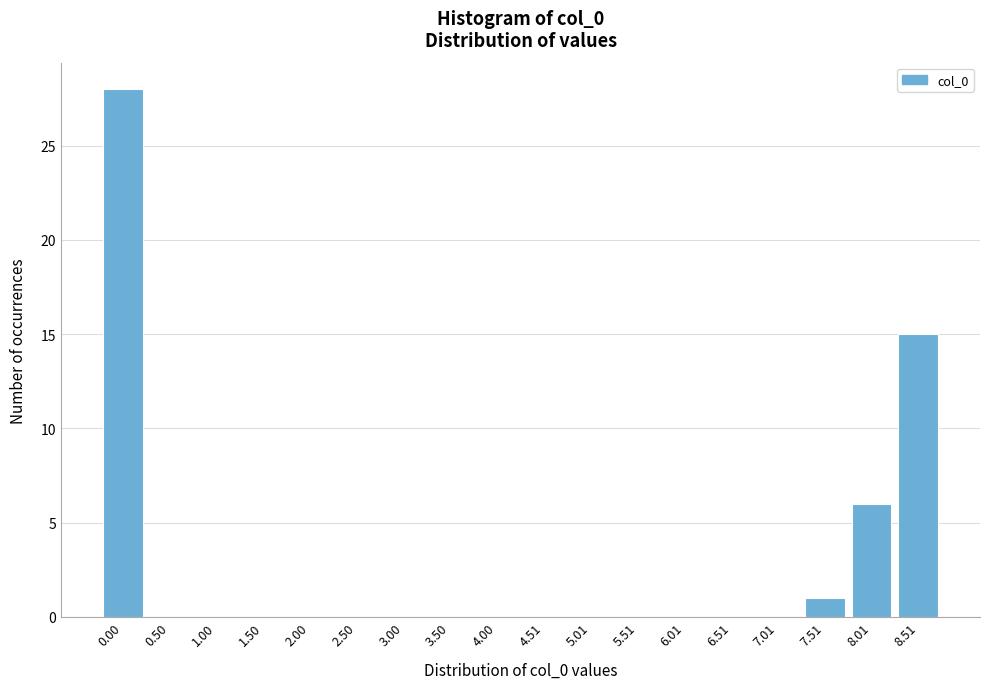

Reading right to left, list all the values displayed in this chart.

8.51=15	8.01=6	7.51=1	7.01=0	6.51=0	6.01=0	5.51=0	5.01=0	4.51=0	4.00=0	3.50=0	3.00=0	2.50=0	2.00=0	1.50=0	1.00=0	0.50=0	0.00=28